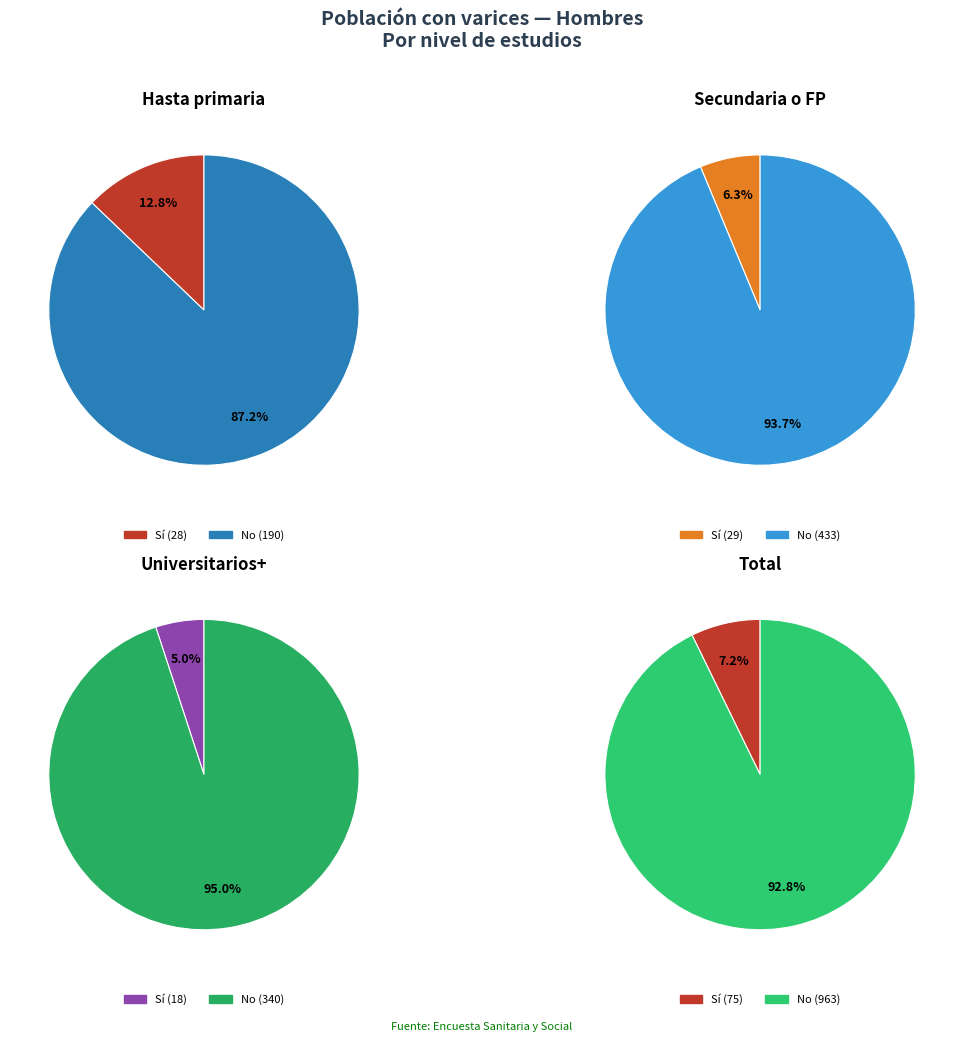

The Estudios universitarios o más slice represents 1% of the pie. True or false?

False